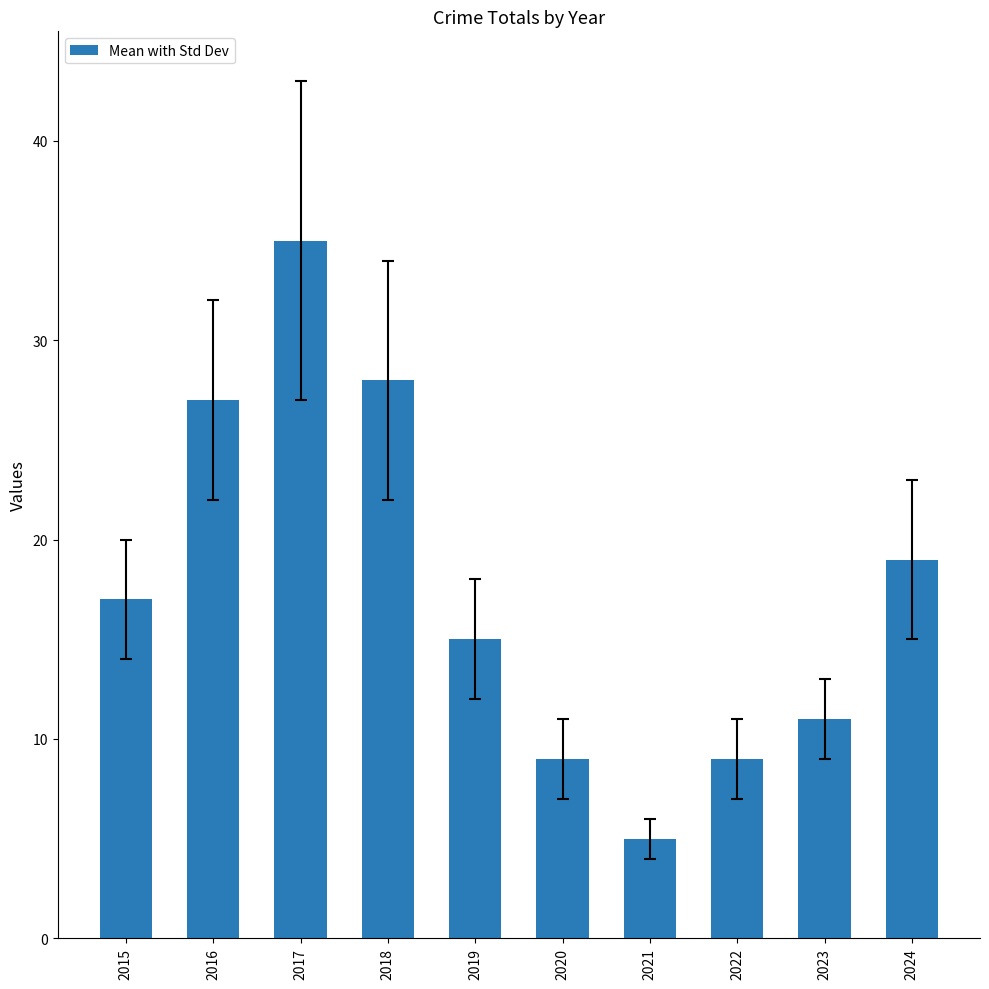

What is the difference between the values at 2021 and 2020?

4